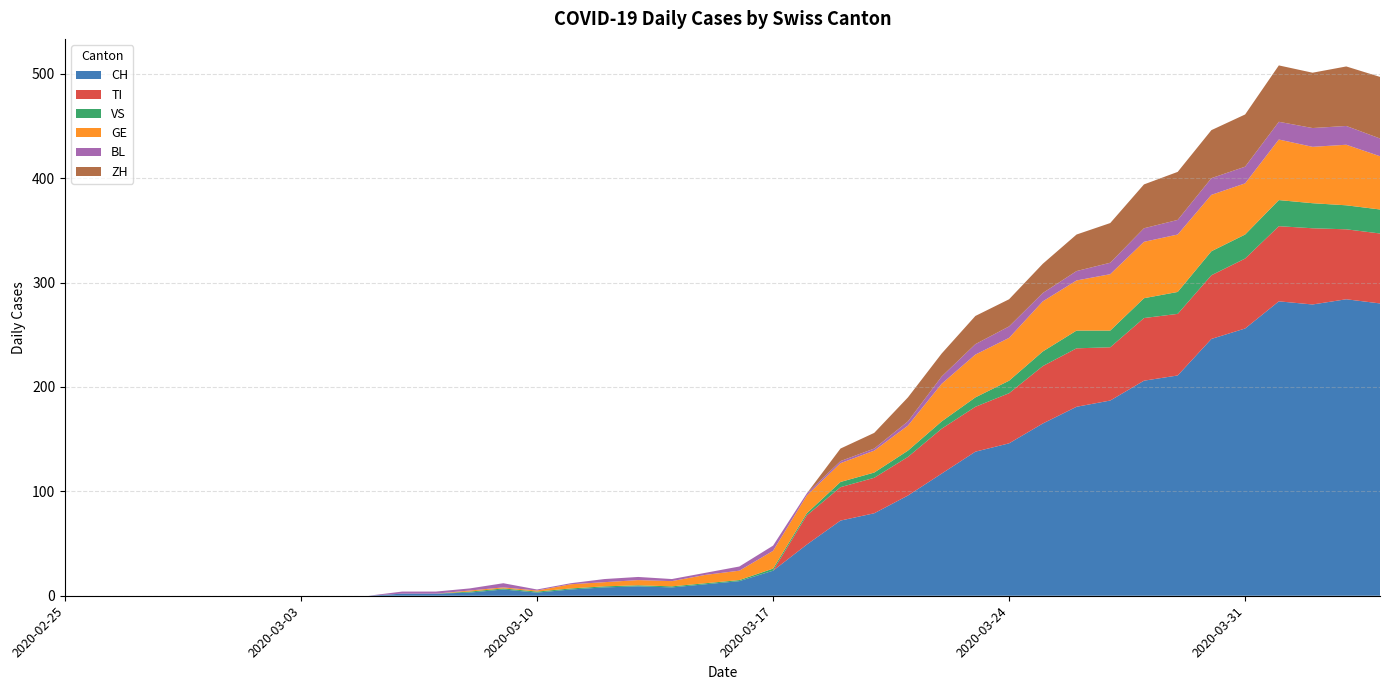

Reading left to right, transcribe all the data shown in this chart.

CH: 2020-02-25=0	2020-02-26=0	2020-02-27=0	2020-02-28=0	2020-02-29=0	2020-03-01=0	2020-03-02=0	2020-03-03=0	2020-03-04=0	2020-03-05=0	2020-03-06=2	2020-03-07=2	2020-03-08=3	2020-03-09=6	2020-03-10=3	2020-03-11=6	2020-03-12=8	2020-03-13=9	2020-03-14=8	2020-03-15=11	2020-03-16=14	2020-03-17=24	2020-03-18=49	2020-03-19=72	2020-03-20=79	2020-03-21=96	2020-03-22=117	2020-03-23=138	2020-03-24=146	2020-03-25=165	2020-03-26=181	2020-03-27=187	2020-03-28=206	2020-03-29=211	2020-03-30=246	2020-03-31=256	2020-04-01=282	2020-04-02=279	2020-04-03=284	2020-04-04=280
TI: 2020-02-25=0	2020-02-26=0	2020-02-27=0	2020-02-28=0	2020-02-29=0	2020-03-01=0	2020-03-02=0	2020-03-03=0	2020-03-04=0	2020-03-05=0	2020-03-06=0	2020-03-07=0	2020-03-08=0	2020-03-09=0	2020-03-10=0	2020-03-11=0	2020-03-12=0	2020-03-13=0	2020-03-14=0	2020-03-15=0	2020-03-16=0	2020-03-17=0	2020-03-18=28	2020-03-19=32	2020-03-20=34	2020-03-21=37	2020-03-22=43	2020-03-23=43	2020-03-24=48	2020-03-25=55	2020-03-26=56	2020-03-27=51	2020-03-28=60	2020-03-29=59	2020-03-30=61	2020-03-31=67	2020-04-01=72	2020-04-02=73	2020-04-03=67	2020-04-04=67
VS: 2020-02-25=0	2020-02-26=0	2020-02-27=0	2020-02-28=0	2020-02-29=0	2020-03-01=0	2020-03-02=0	2020-03-03=0	2020-03-04=0	2020-03-05=0	2020-03-06=0	2020-03-07=0	2020-03-08=1	2020-03-09=1	2020-03-10=1	2020-03-11=1	2020-03-12=1	2020-03-13=1	2020-03-14=1	2020-03-15=1	2020-03-16=1	2020-03-17=2	2020-03-18=2	2020-03-19=5	2020-03-20=5	2020-03-21=6	2020-03-22=7	2020-03-23=9	2020-03-24=12	2020-03-25=14	2020-03-26=17	2020-03-27=16	2020-03-28=19	2020-03-29=21	2020-03-30=23	2020-03-31=23	2020-04-01=25	2020-04-02=24	2020-04-03=23	2020-04-04=23
GE: 2020-02-25=0	2020-02-26=0	2020-02-27=0	2020-02-28=0	2020-02-29=0	2020-03-01=0	2020-03-02=0	2020-03-03=0	2020-03-04=0	2020-03-05=0	2020-03-06=0	2020-03-07=0	2020-03-08=1	2020-03-09=1	2020-03-10=1	2020-03-11=4	2020-03-12=4	2020-03-13=5	2020-03-14=5	2020-03-15=8	2020-03-16=9	2020-03-17=17	2020-03-18=17	2020-03-19=18	2020-03-20=21	2020-03-21=24	2020-03-22=36	2020-03-23=41	2020-03-24=41	2020-03-25=48	2020-03-26=48	2020-03-27=54	2020-03-28=54	2020-03-29=55	2020-03-30=54	2020-03-31=49	2020-04-01=58	2020-04-02=54	2020-04-03=58	2020-04-04=51
BL: 2020-02-25=0	2020-02-26=0	2020-02-27=0	2020-02-28=0	2020-02-29=0	2020-03-01=0	2020-03-02=0	2020-03-03=0	2020-03-04=0	2020-03-05=0	2020-03-06=2	2020-03-07=2	2020-03-08=2	2020-03-09=4	2020-03-10=1	2020-03-11=1	2020-03-12=3	2020-03-13=3	2020-03-14=2	2020-03-15=2	2020-03-16=4	2020-03-17=5	2020-03-18=2	2020-03-19=2	2020-03-20=2	2020-03-21=4	2020-03-22=7	2020-03-23=10	2020-03-24=11	2020-03-25=8	2020-03-26=9	2020-03-27=11	2020-03-28=13	2020-03-29=14	2020-03-30=16	2020-03-31=16	2020-04-01=17	2020-04-02=18	2020-04-03=18	2020-04-04=17
ZH: 2020-02-25=0	2020-02-26=0	2020-02-27=0	2020-02-28=0	2020-02-29=0	2020-03-01=0	2020-03-02=0	2020-03-03=0	2020-03-04=0	2020-03-05=0	2020-03-06=0	2020-03-07=0	2020-03-08=0	2020-03-09=0	2020-03-10=0	2020-03-11=0	2020-03-12=0	2020-03-13=0	2020-03-14=0	2020-03-15=0	2020-03-16=0	2020-03-17=0	2020-03-18=0	2020-03-19=12	2020-03-20=15	2020-03-21=23	2020-03-22=22	2020-03-23=27	2020-03-24=26	2020-03-25=28	2020-03-26=35	2020-03-27=38	2020-03-28=42	2020-03-29=46	2020-03-30=46	2020-03-31=50	2020-04-01=54	2020-04-02=53	2020-04-03=57	2020-04-04=59